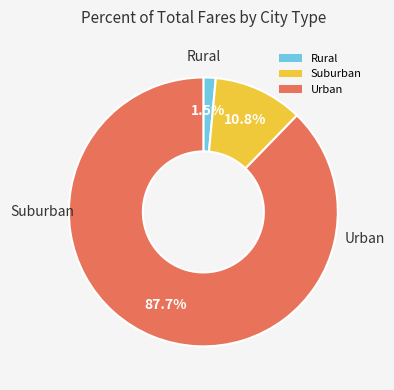

Which has a higher value, Urban or Rural?

Urban